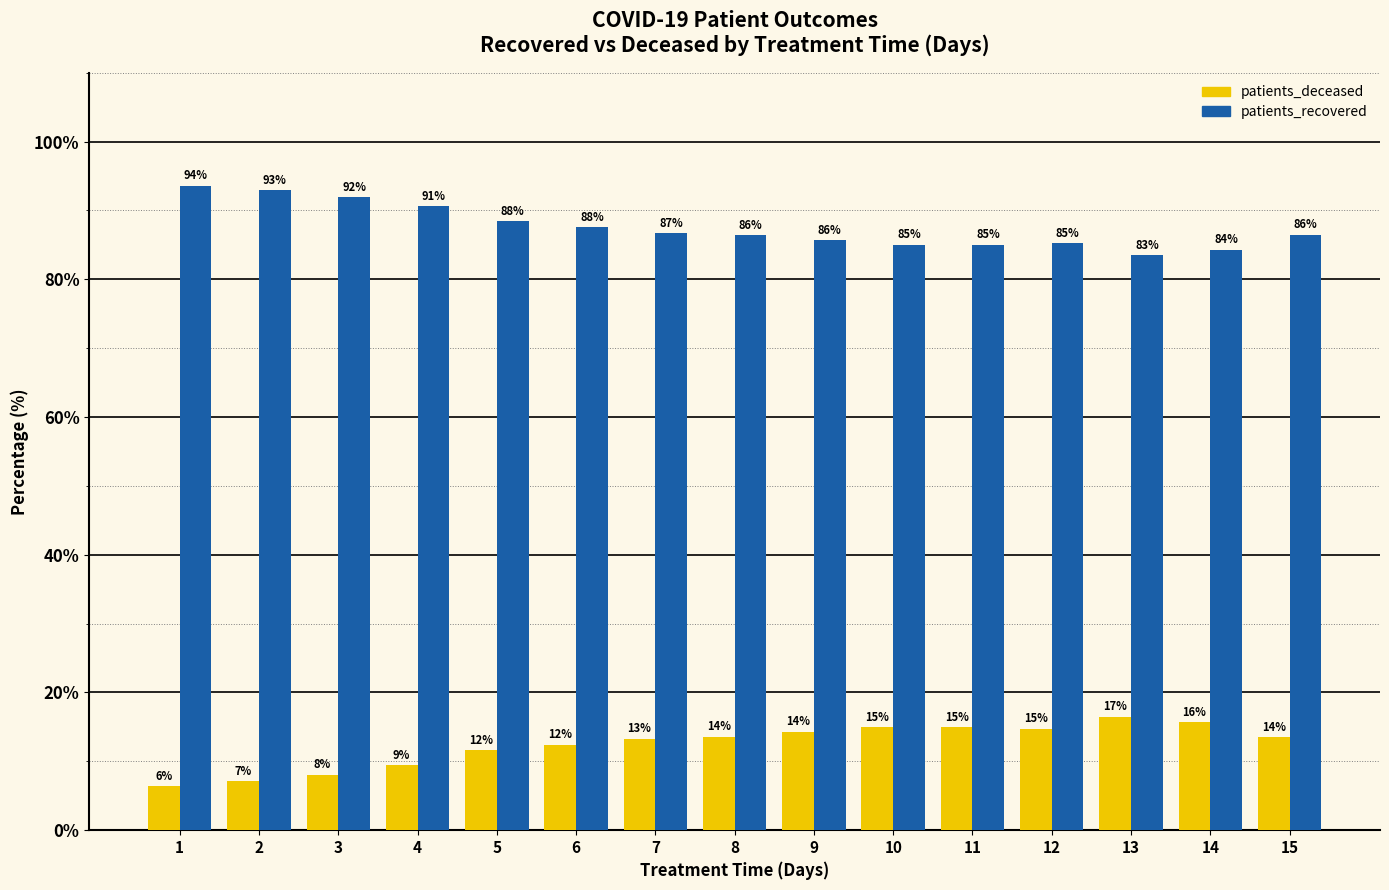

What is the difference between the highest and lowest values at 1?

87.2